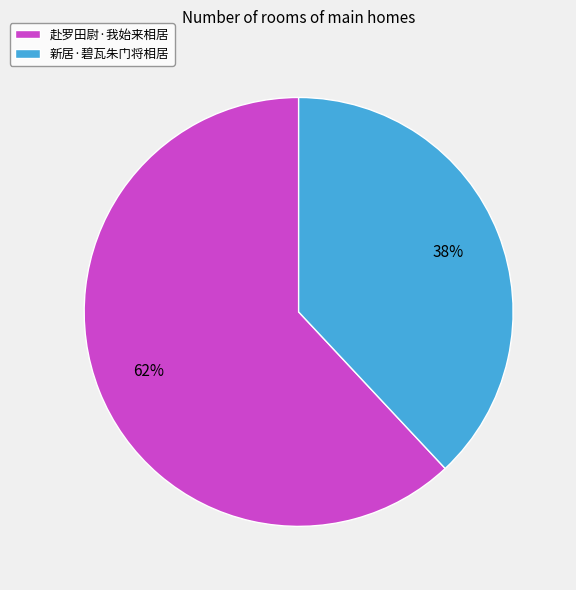

The 新居·碧瓦朱门将相居 slice represents 38% of the pie. True or false?

True